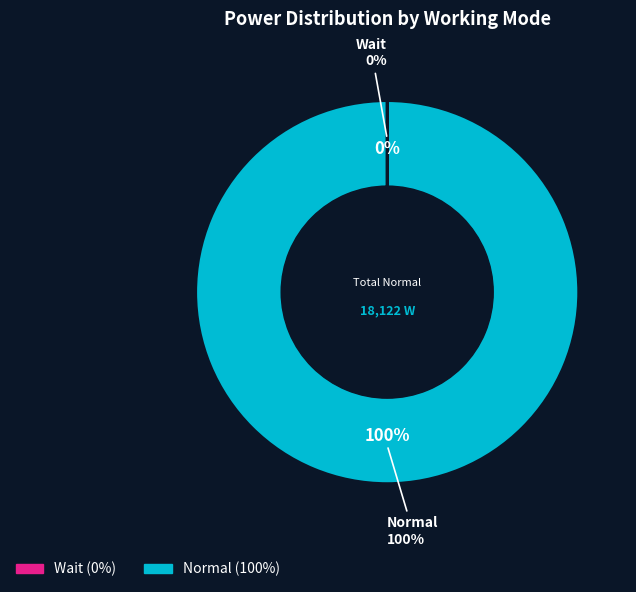

Which slice is the smallest?

Wait